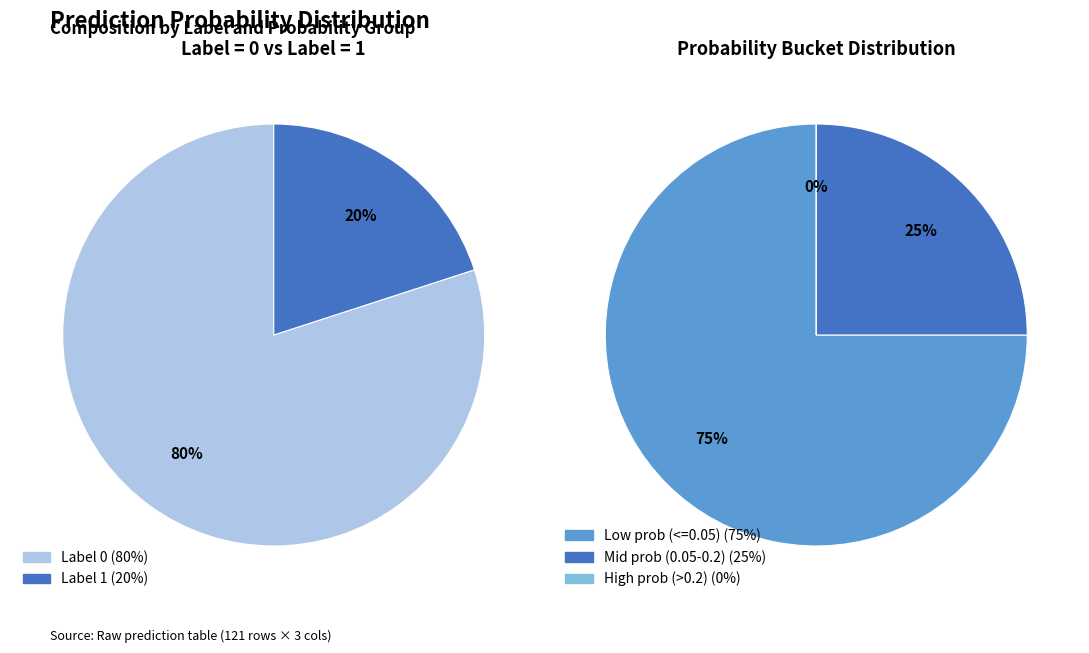

How many slices are in this pie chart?

2